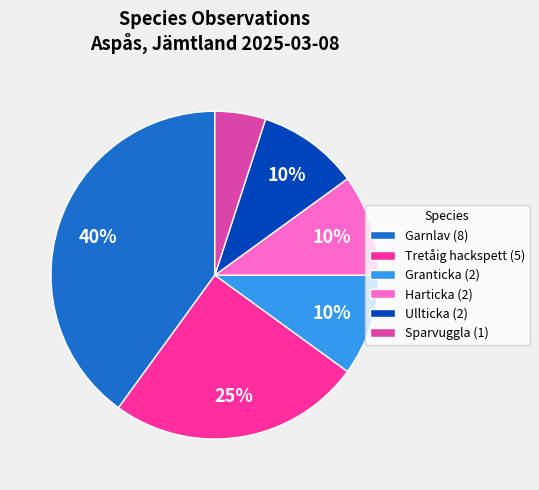

Is the sum of Granticka (2) and Harticka (2) greater than half?

No